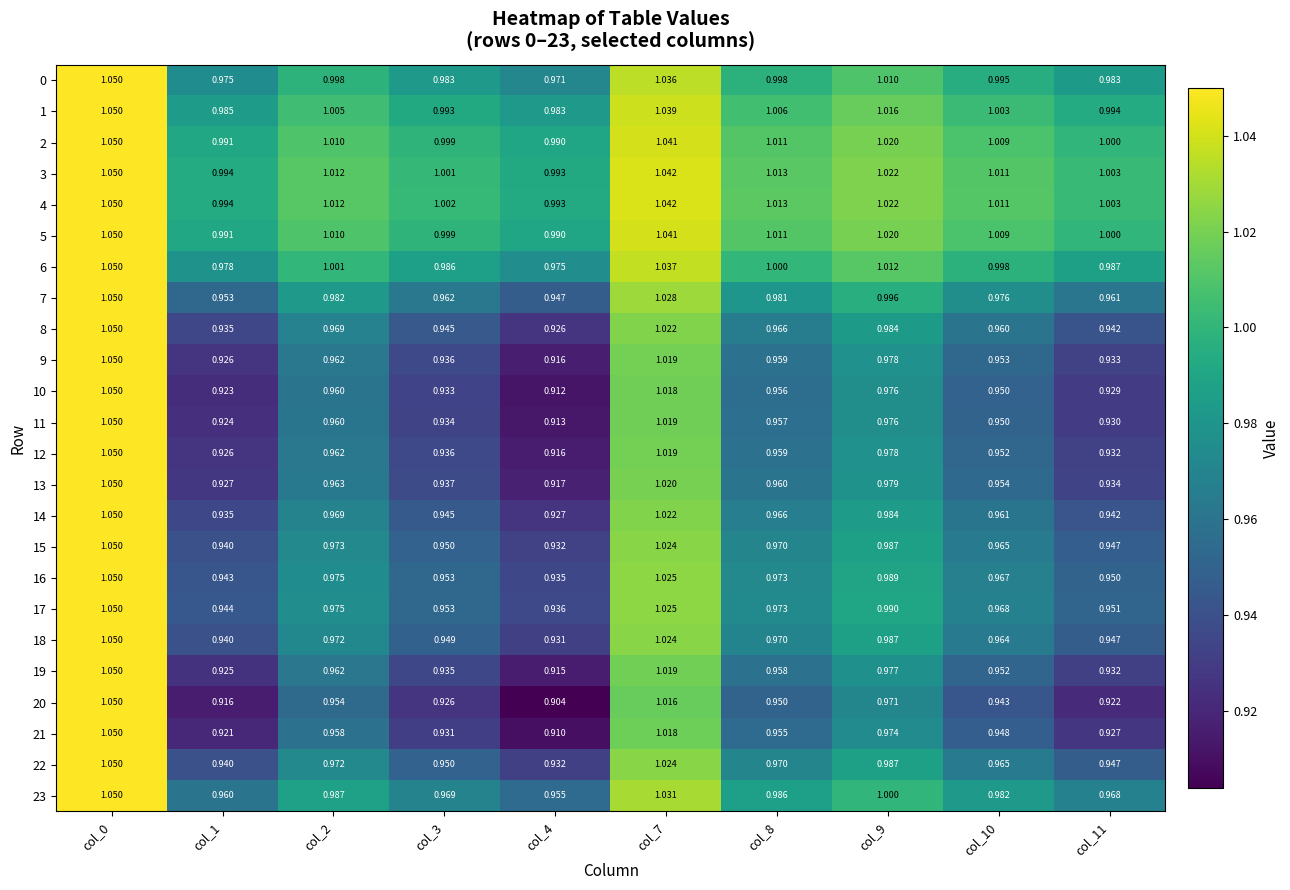

Is the value of 0 at col_2 greater than the value of 4 at col_9?

No